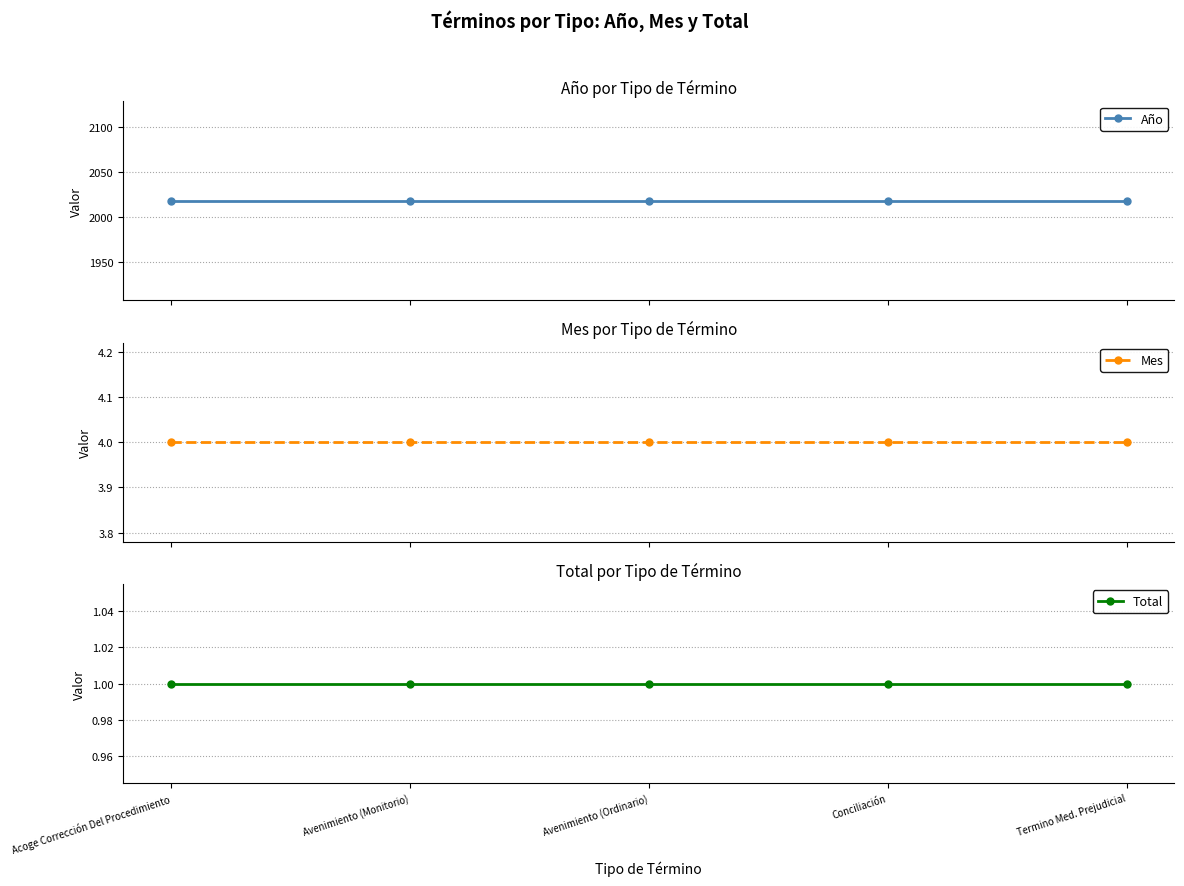

The value of Total at Avenimiento (Ordinario) is 1. True or false?

True